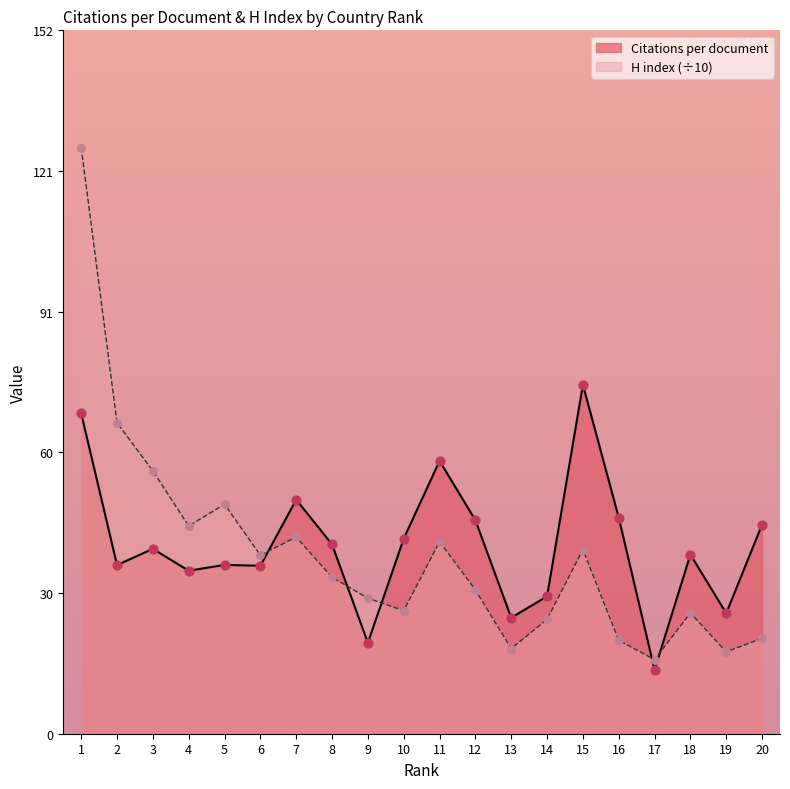

At how many categories does at least one series exceed 60?

3